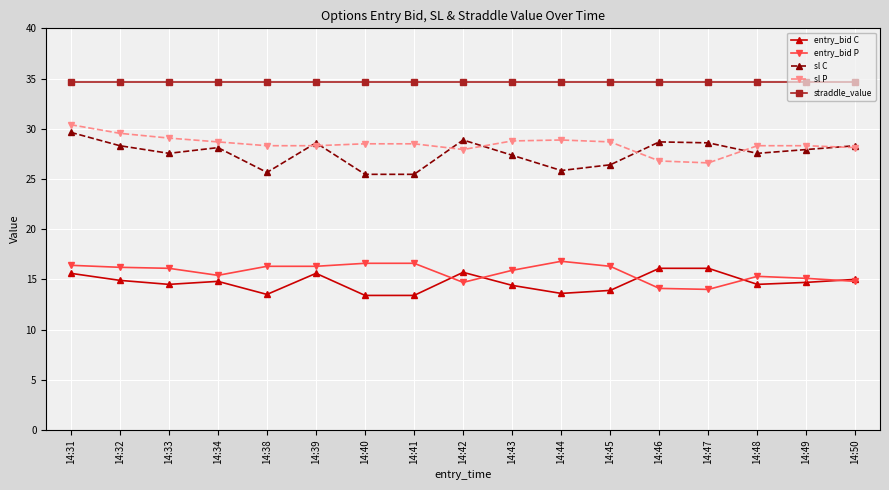

What is the value of the entry_bid P point at the 14th from the left?

14.0